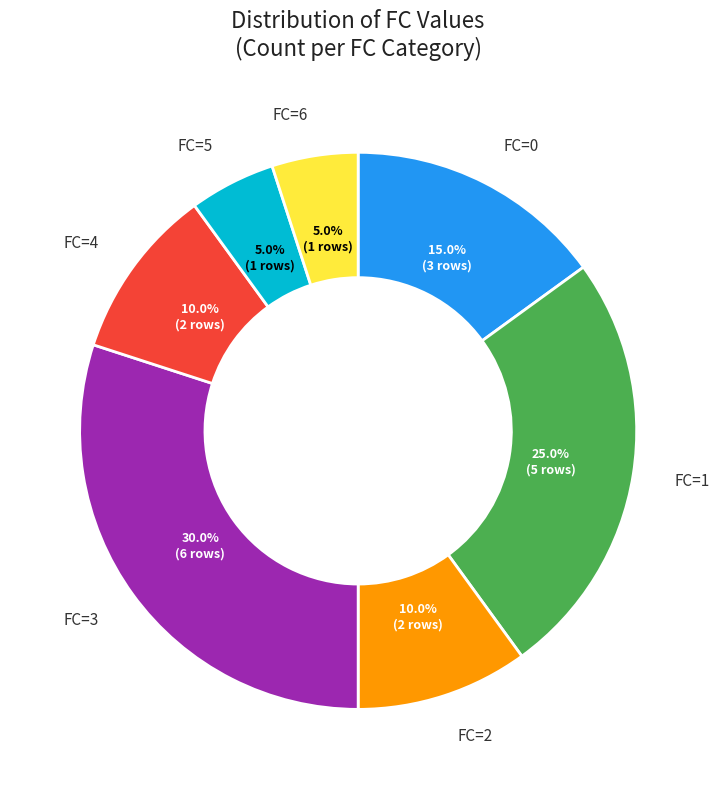

Is there a majority slice in this chart?

No